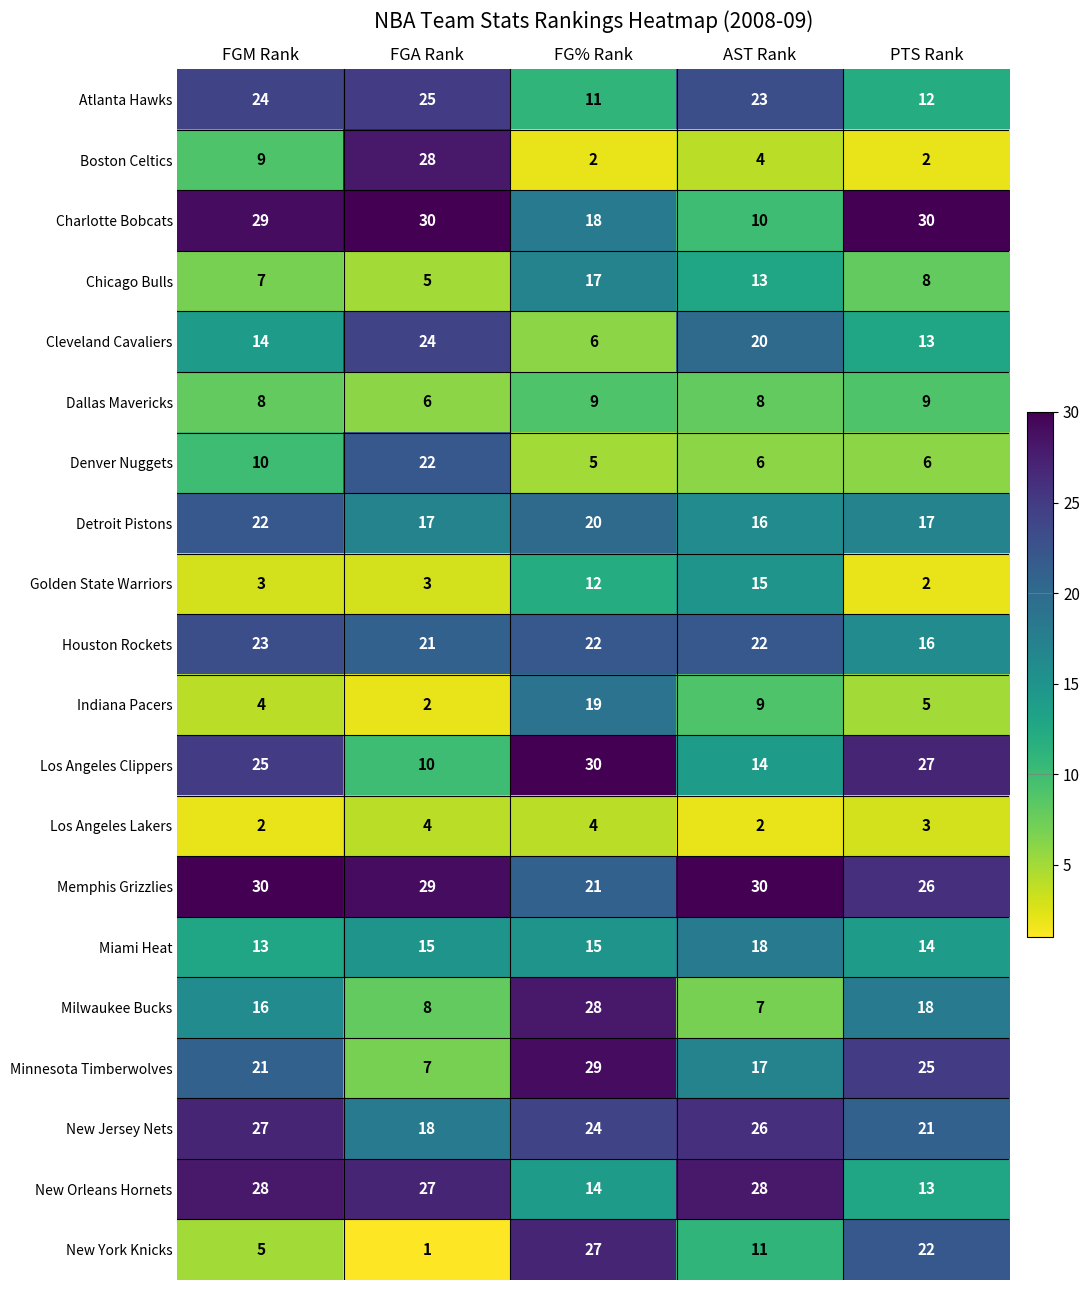

What is the total value across all series at AST Rank?

299